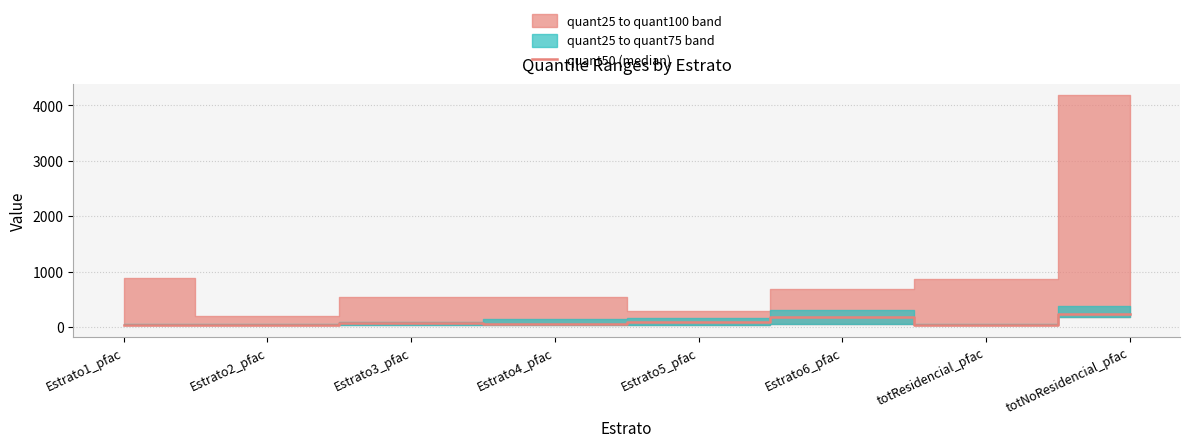

What is the maximum value for quant50 (median)?

234.2